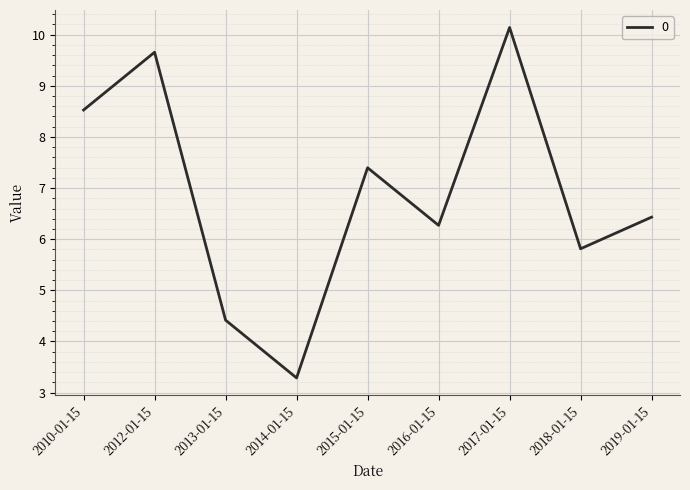

Which has a higher value, 2012-01-15 or 2014-01-15?

2012-01-15